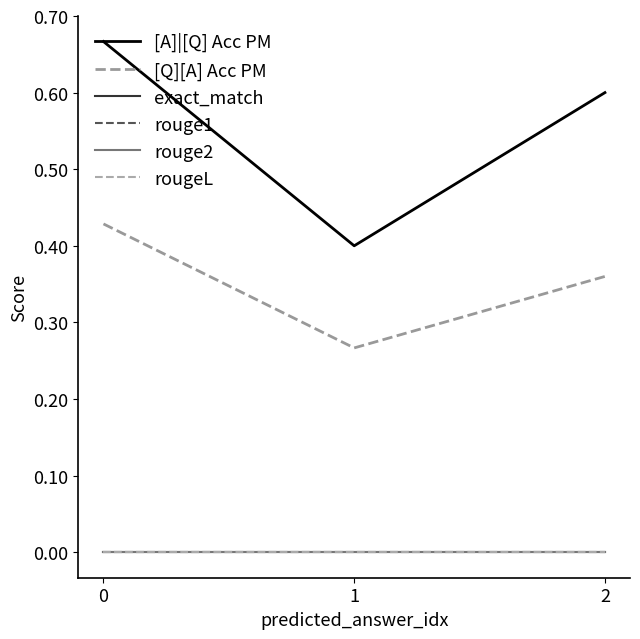

Reading left to right, list all the values displayed in this chart.

[A]|[Q] Acc PM: 0=0.7	1=0.4	2=0.6
[Q][A] Acc PM: 0=0.4	1=0.3	2=0.4
exact_match: 0=0.0	1=0.0	2=0.0
rouge1: 0=0.0	1=0.0	2=0.0
rouge2: 0=0.0	1=0.0	2=0.0
rougeL: 0=0.0	1=0.0	2=0.0